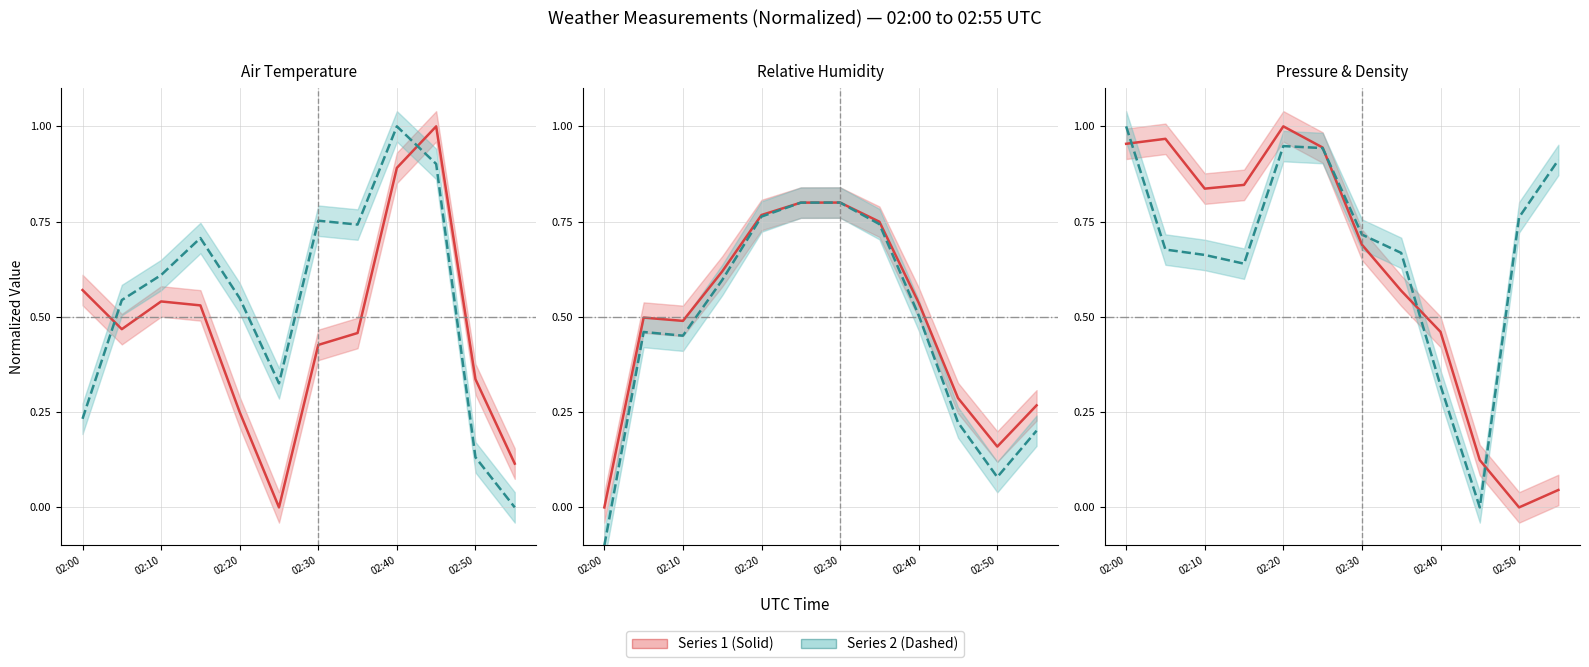

How many lines are shown in the chart?

6